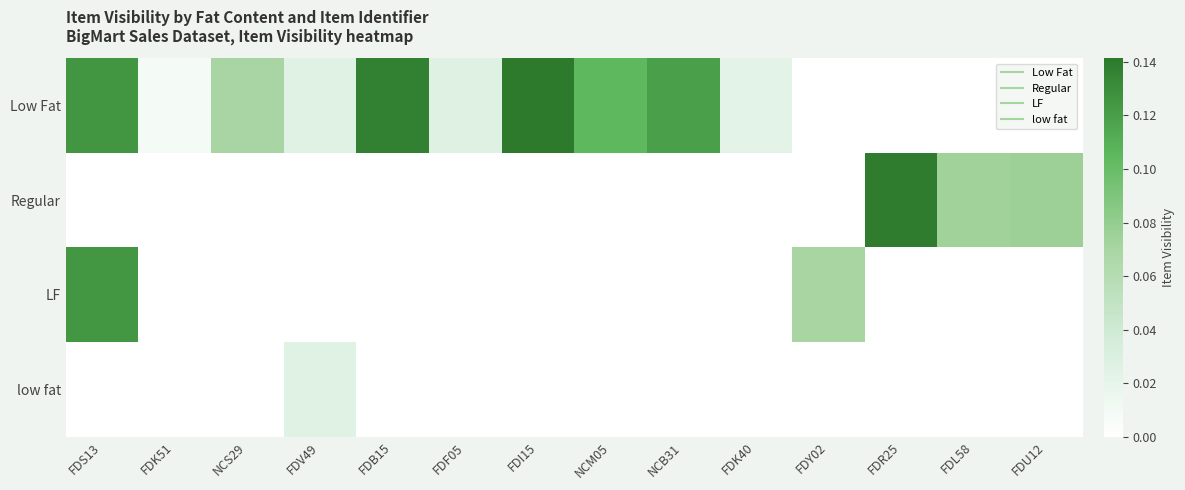

Between FDI15 and FDB15, which is larger?

FDI15